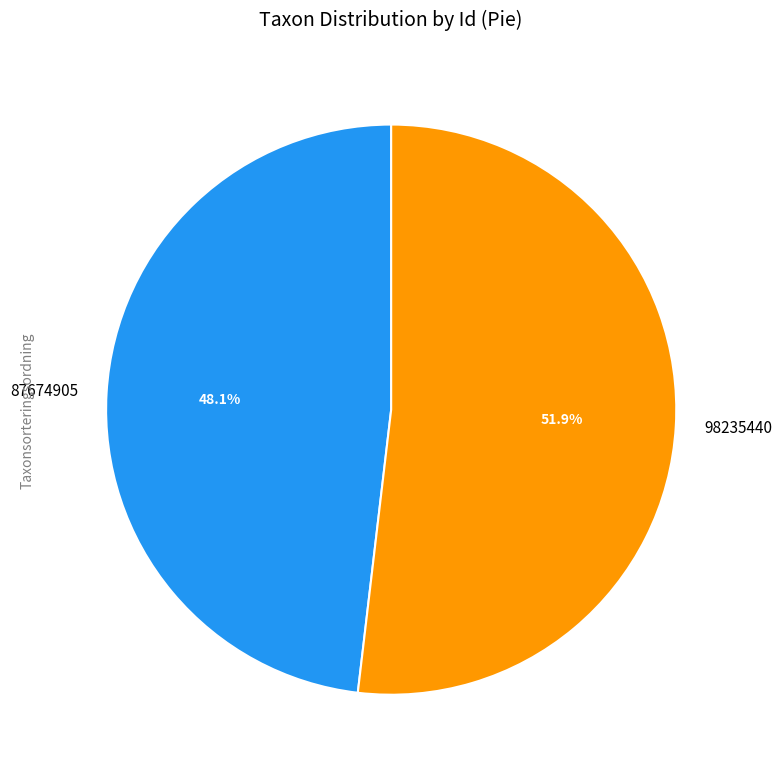

Which slice is the smallest?

87674905